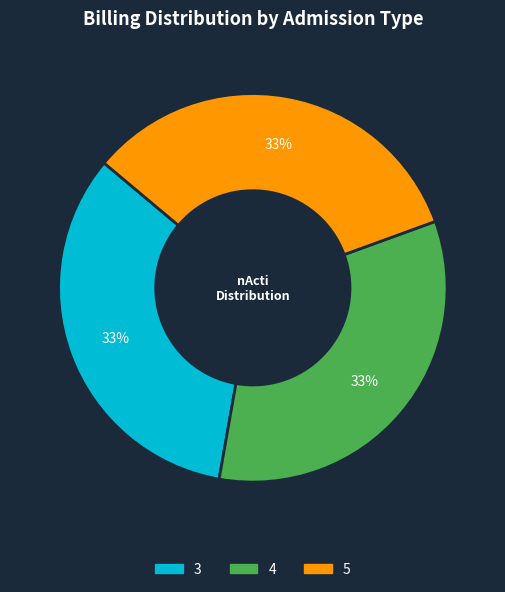

Does any single category account for the majority?

No